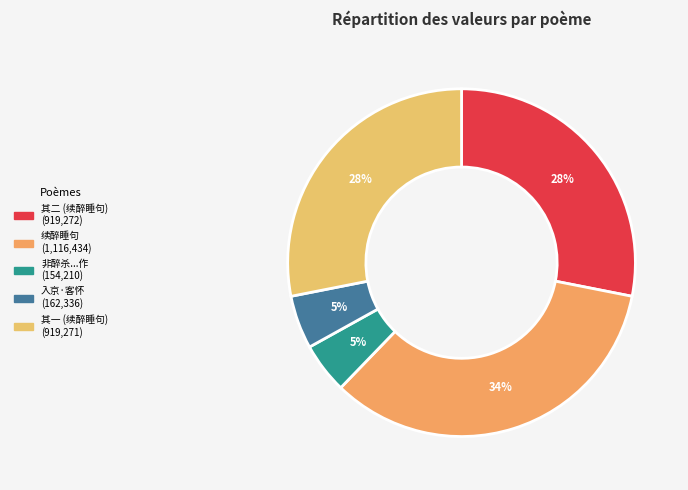

Count the number of slices in the pie.

5